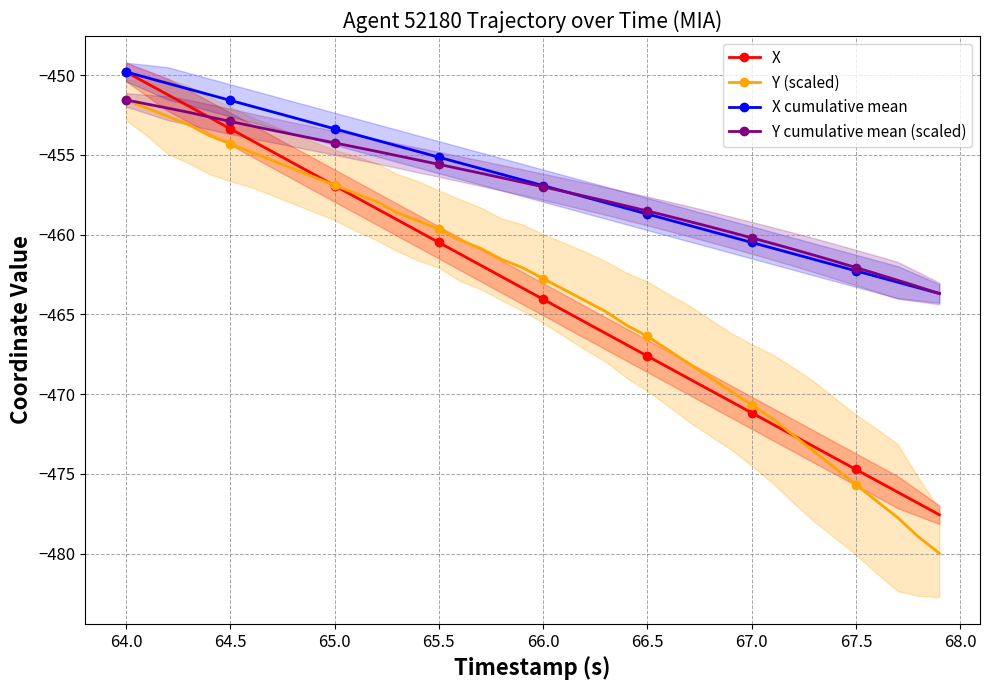

What is the highest value of the X cumulative mean series?

-449.8